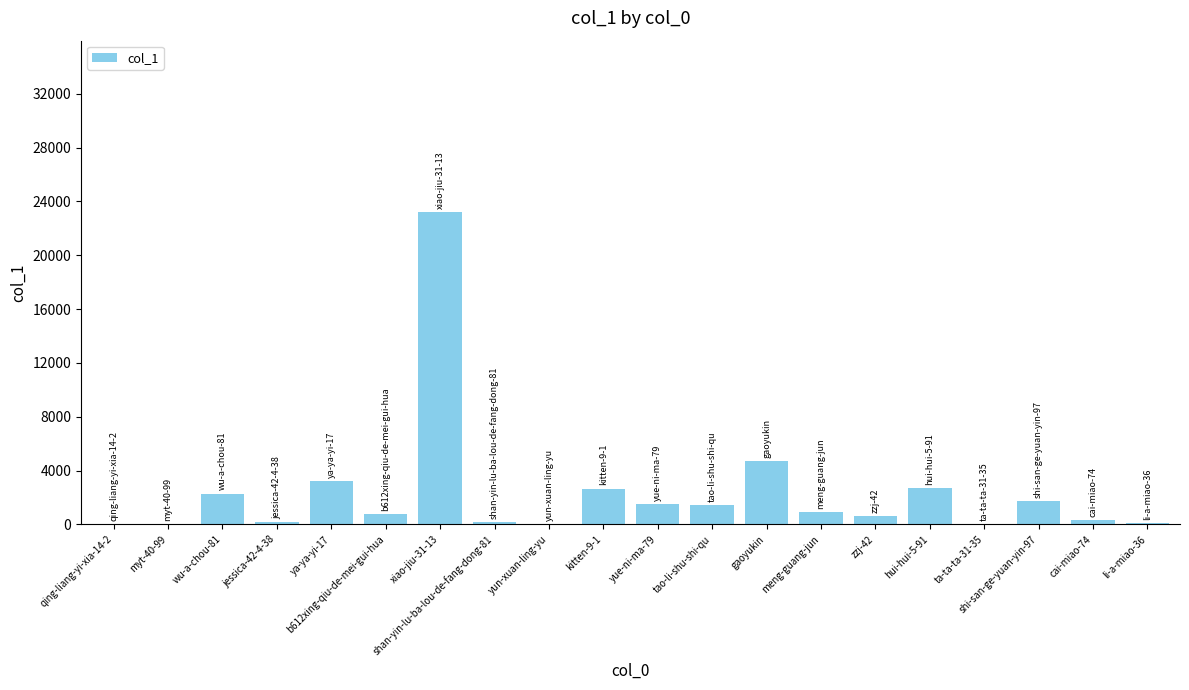

Are the bars horizontal?

No